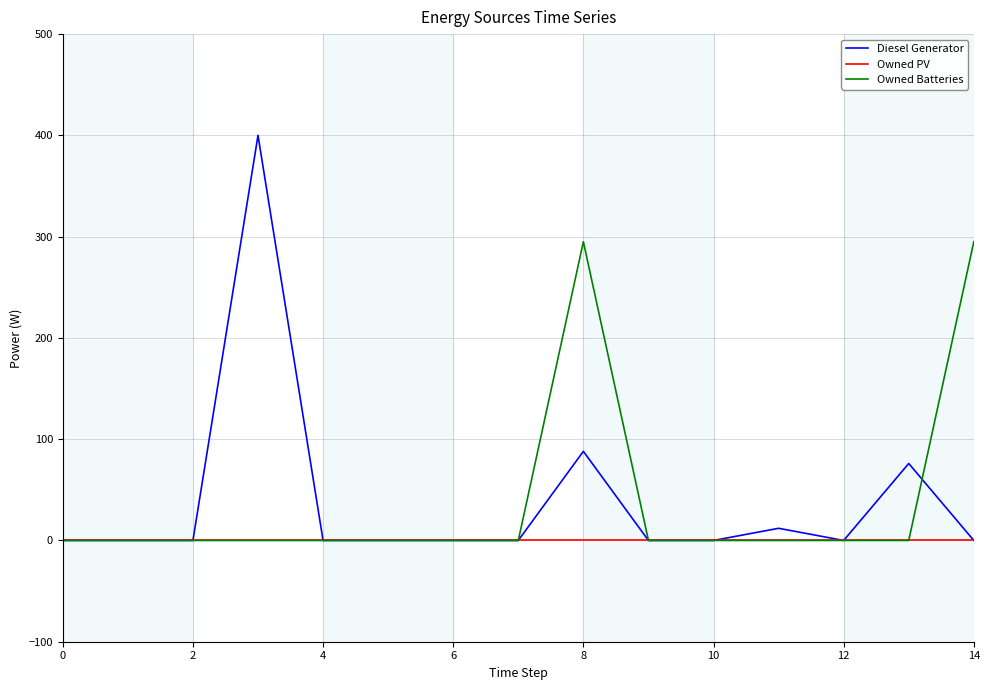

Is this an area chart (filled region under the line)?

No